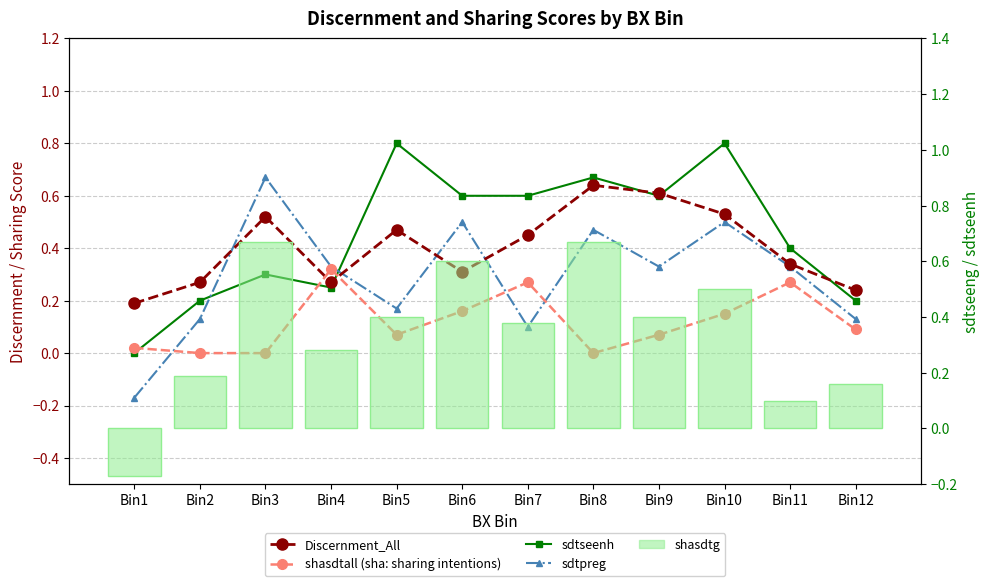

Reading left to right, transcribe all the data shown in this chart.

Discernment_All: Bin1=0.2	Bin2=0.3	Bin3=0.5	Bin4=0.3	Bin5=0.5	Bin6=0.3	Bin7=0.5	Bin8=0.6	Bin9=0.6	Bin10=0.5	Bin11=0.3	Bin12=0.2
shasdtall (sha: sharing intentions): Bin1=0.0	Bin2=0.0	Bin3=0.0	Bin4=0.3	Bin5=0.1	Bin6=0.2	Bin7=0.3	Bin8=0.0	Bin9=0.1	Bin10=0.1	Bin11=0.3	Bin12=0.1
sdtseenh: Bin1=0.0	Bin2=0.2	Bin3=0.3	Bin4=0.2	Bin5=0.8	Bin6=0.6	Bin7=0.6	Bin8=0.7	Bin9=0.6	Bin10=0.8	Bin11=0.4	Bin12=0.2
sdtpreg: Bin1=-0.2	Bin2=0.1	Bin3=0.7	Bin4=0.3	Bin5=0.2	Bin6=0.5	Bin7=0.1	Bin8=0.5	Bin9=0.3	Bin10=0.5	Bin11=0.3	Bin12=0.1
shasdtg: Bin1=-0.2	Bin2=0.2	Bin3=0.7	Bin4=0.3	Bin5=0.4	Bin6=0.6	Bin7=0.4	Bin8=0.7	Bin9=0.4	Bin10=0.5	Bin11=0.1	Bin12=0.2